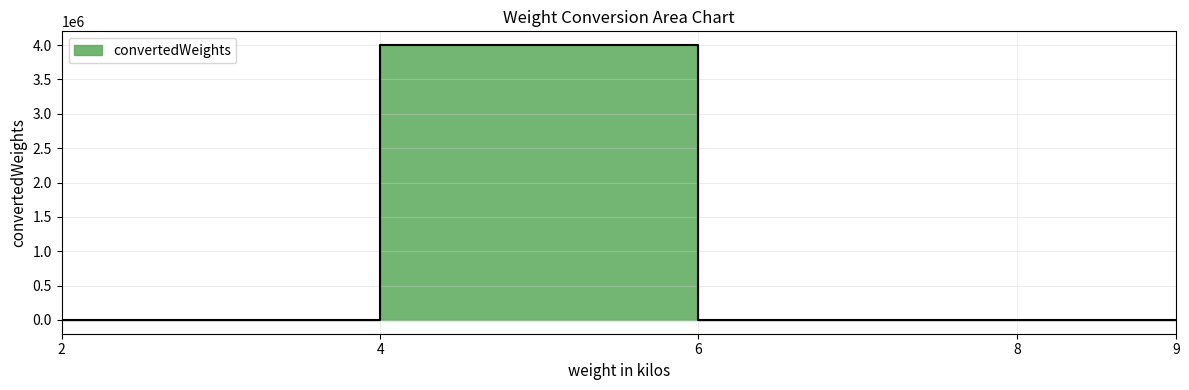

True or false: the data has more than 2 interior local peaks.

False